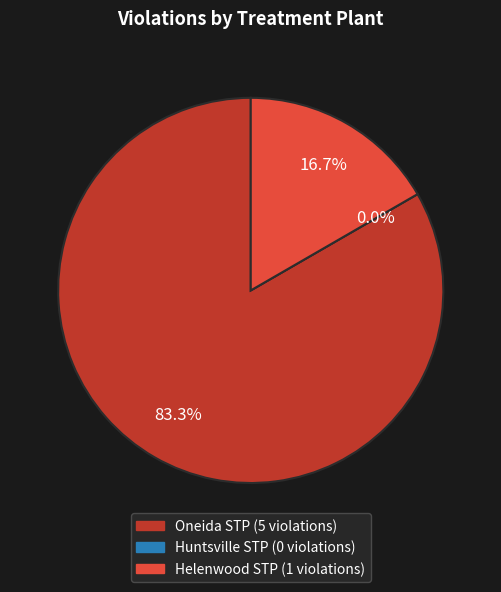

Combined, what portion of the pie is Huntsville STP and Helenwood STP?

16.7%